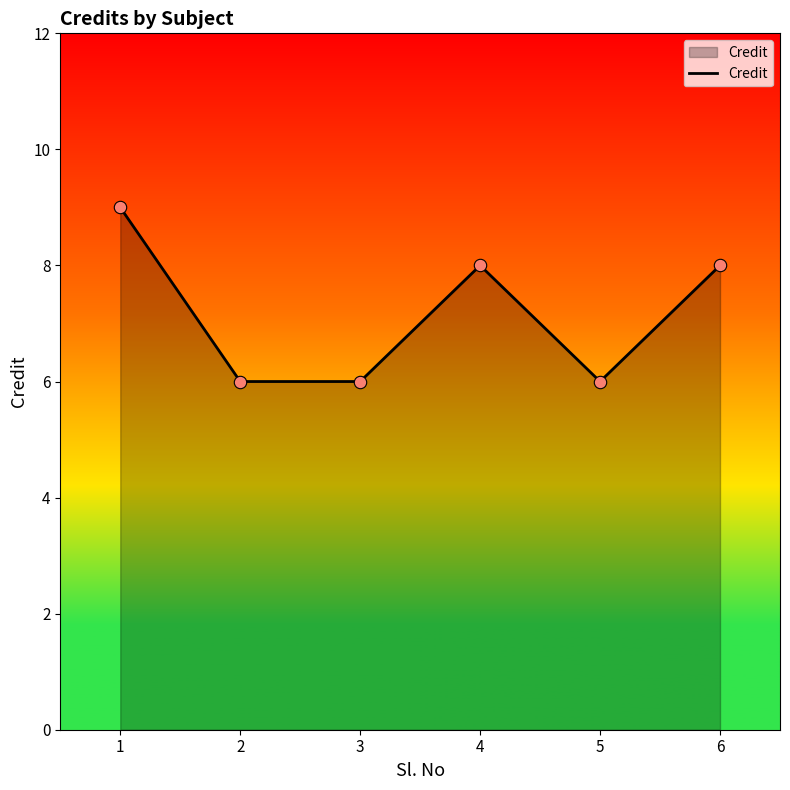

What is the change in value from 1 to 5?

-3